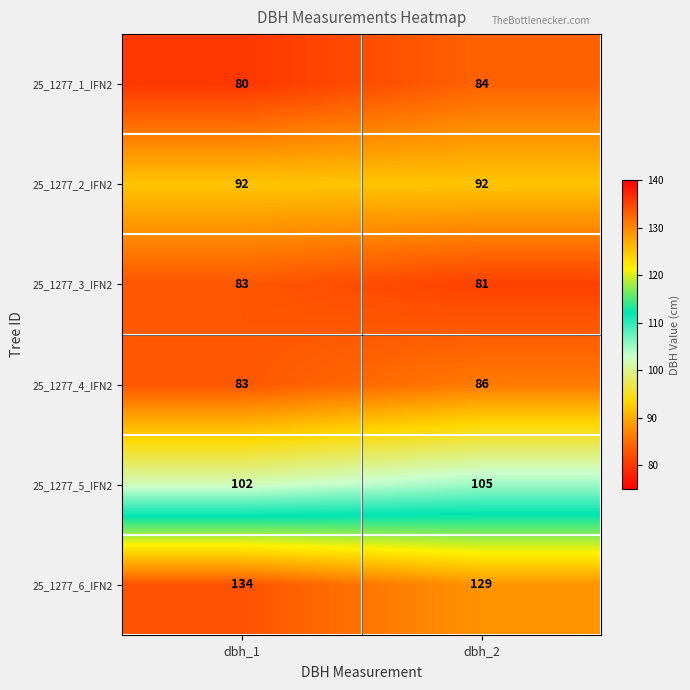

Rank the series by their maximum value, from highest to lowest.

25_1277_6_IFN2, 25_1277_5_IFN2, 25_1277_2_IFN2, 25_1277_4_IFN2, 25_1277_1_IFN2, 25_1277_3_IFN2